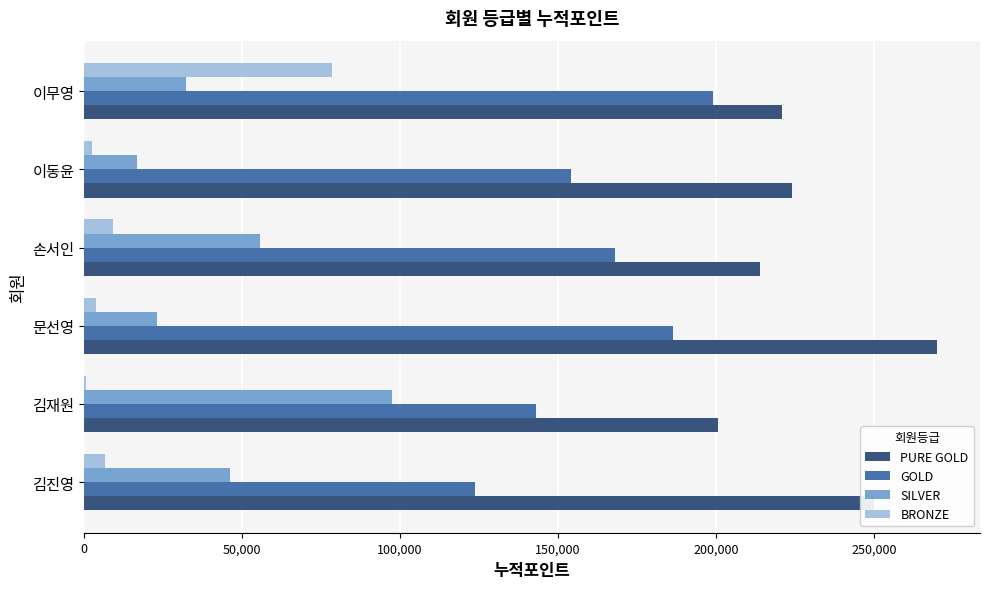

Is it true that SILVER equals 55600 at 손서인?

True